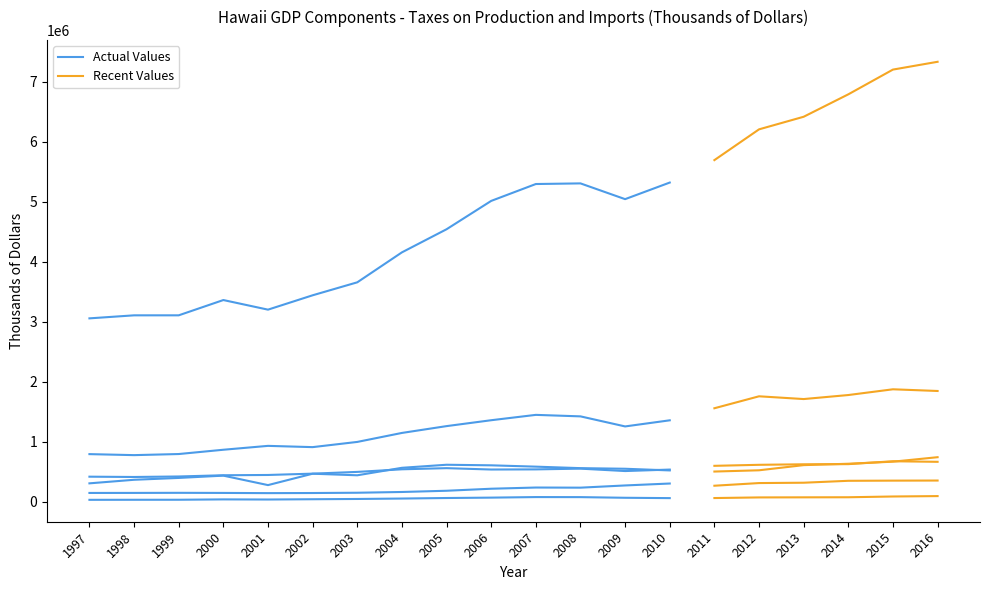

How many lines are shown in the chart?

6